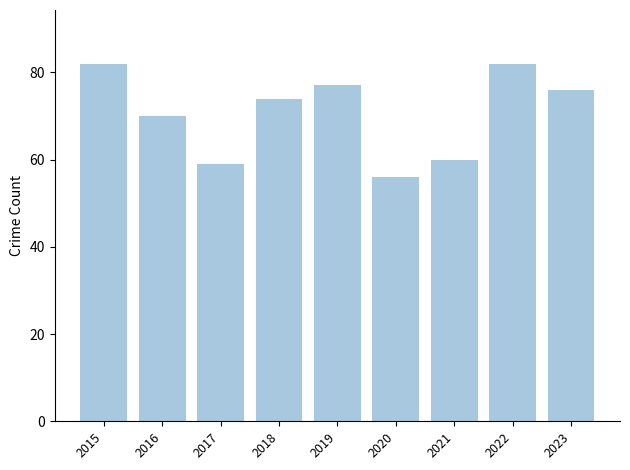

Reading left to right, transcribe all the data shown in this chart.

2015=82	2016=70	2017=59	2018=74	2019=77	2020=56	2021=60	2022=82	2023=76